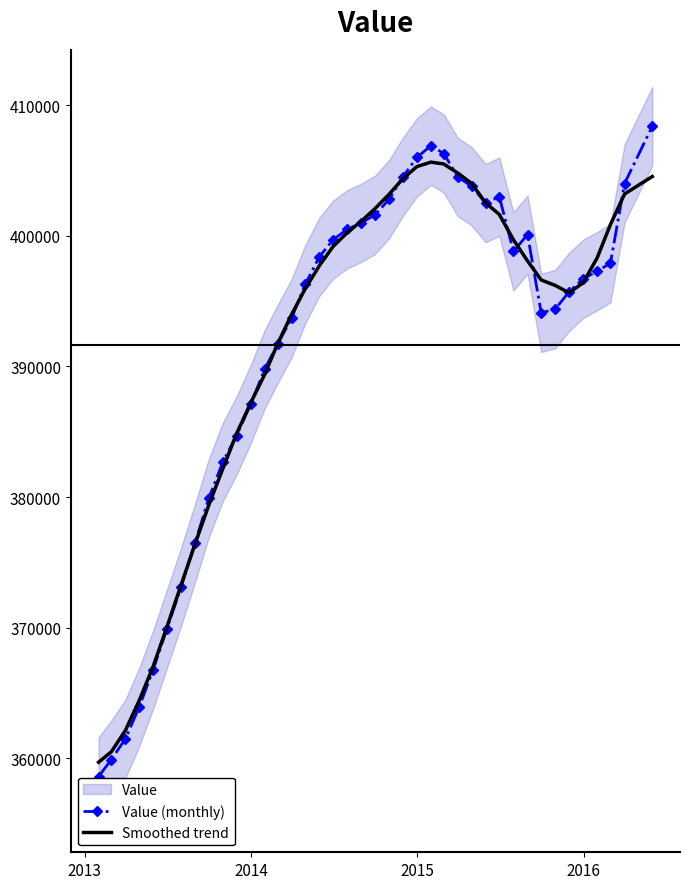

What is the lowest value of the Value (monthly) series?

358600